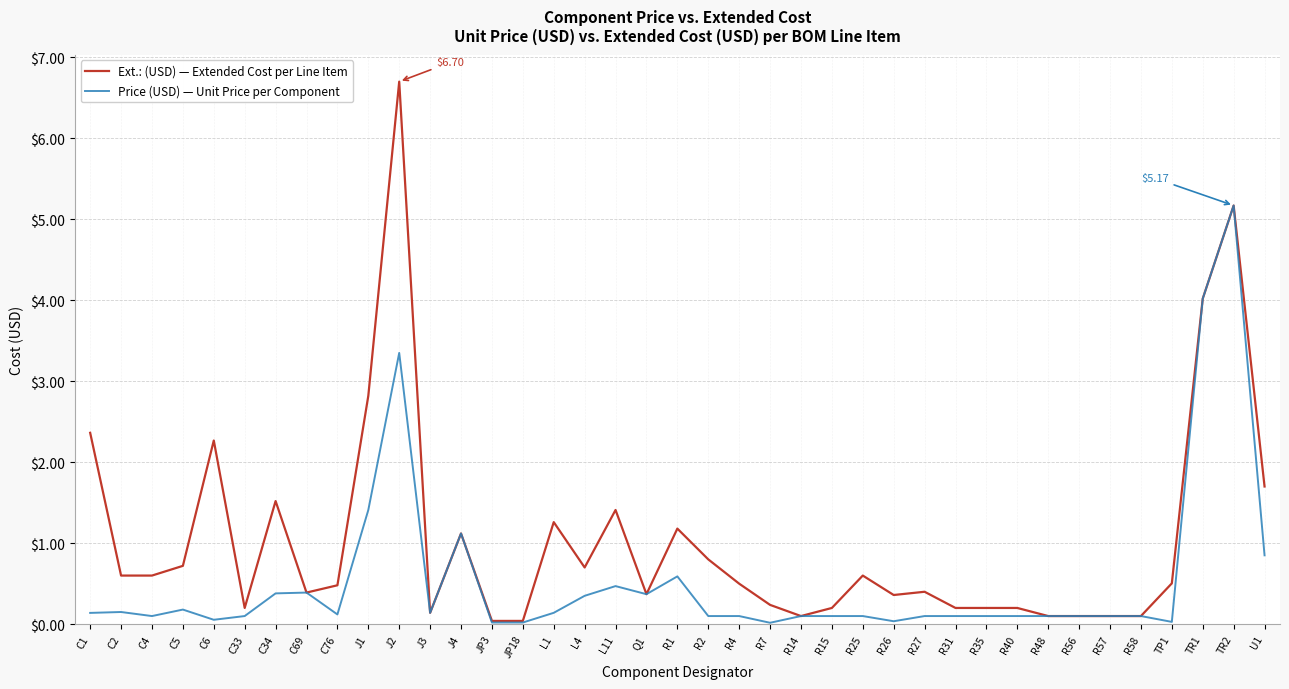

What is the total value across all series at R1?

1.8